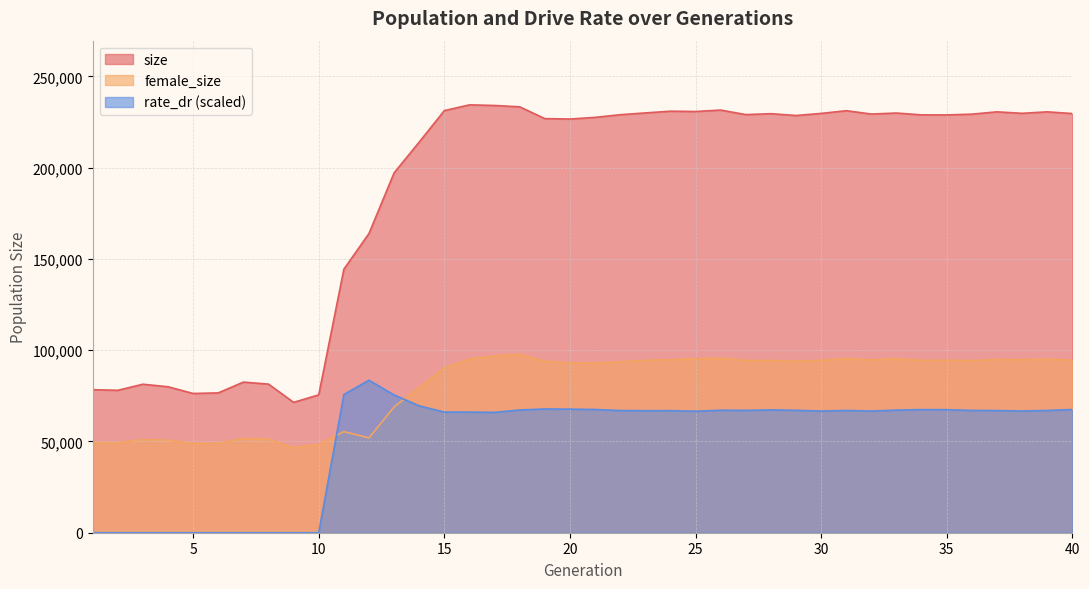

Reading right to left, transcribe all the data shown in this chart.

size: 40=229687.0	39=230623.0	38=229815.0	37=230621.0	36=229354.0	35=228929.0	34=228960.0	33=229967.0	32=229416.0	31=231250.0	30=229752.0	29=228609.0	28=229612.0	27=229106.0	26=231590.0	25=230814.0	24=230977.0	23=230023.0	22=229050.0	21=227591.0	20=226682.0	19=226920.0	18=233369.0	17=234107.0	16=234451.0	15=231286.0	14=214063.0	13=197172.0	12=163961.0	11=144377.0	10=75542.0	9=71428.0	8=81430.0	7=82540.0	6=76618.0	5=76302.0	4=79981.0	3=81370.0	2=78040.0	1=78384.0
female_size: 40=94497.0	39=95139.0	38=94830.0	37=94959.0	36=94318.0	35=94450.0	34=94441.0	33=95304.0	32=94726.0	31=95368.0	30=94449.0	29=93987.0	28=94359.0	27=94373.0	26=95628.0	25=95311.0	24=94807.0	23=94478.0	22=93611.0	21=93002.0	20=92986.0	19=93976.0	18=97761.0	17=96960.0	16=95158.0	15=90285.0	14=79589.0	13=68933.0	12=51955.0	11=55417.0	10=48412.0	9=46581.0	8=51343.0	7=51664.0	6=48995.0	5=48906.0	4=50754.0	3=51039.0	2=49260.0	1=49444.0
rate_dr: 40=67503.6	39=66999.3	38=66703.4	37=66941.2	36=67015.2	35=67394.8	34=67467.0	33=67184.5	32=66668.0	31=66992.0	30=66663.6	29=67072.2	28=67311.4	27=67028.8	26=67120.3	25=66577.8	24=66886.8	23=66850.0	22=66950.3	21=67517.9	20=67712.0	19=67799.2	18=67261.6	17=65951.8	16=66092.0	15=66106.7	14=69526.2	13=75478.9	12=83581.5	11=75702.4	10=0.0	9=0.0	8=0.0	7=0.0	6=0.0	5=0.0	4=0.0	3=0.0	2=0.0	1=0.0